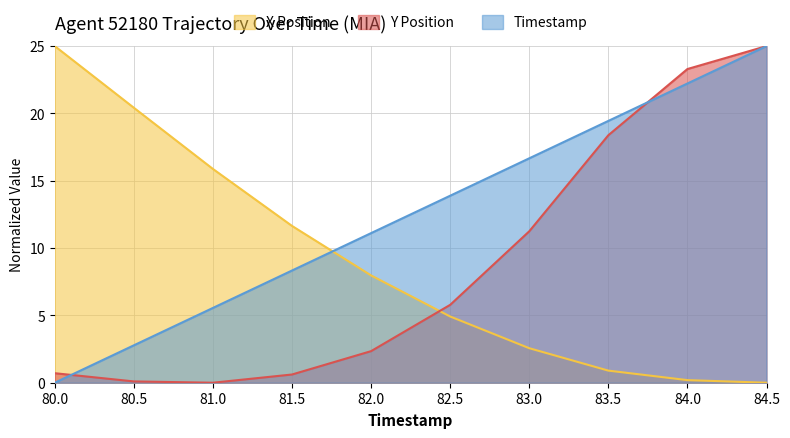

What is the difference between the Y values at 82.5 and 83.5?

12.6